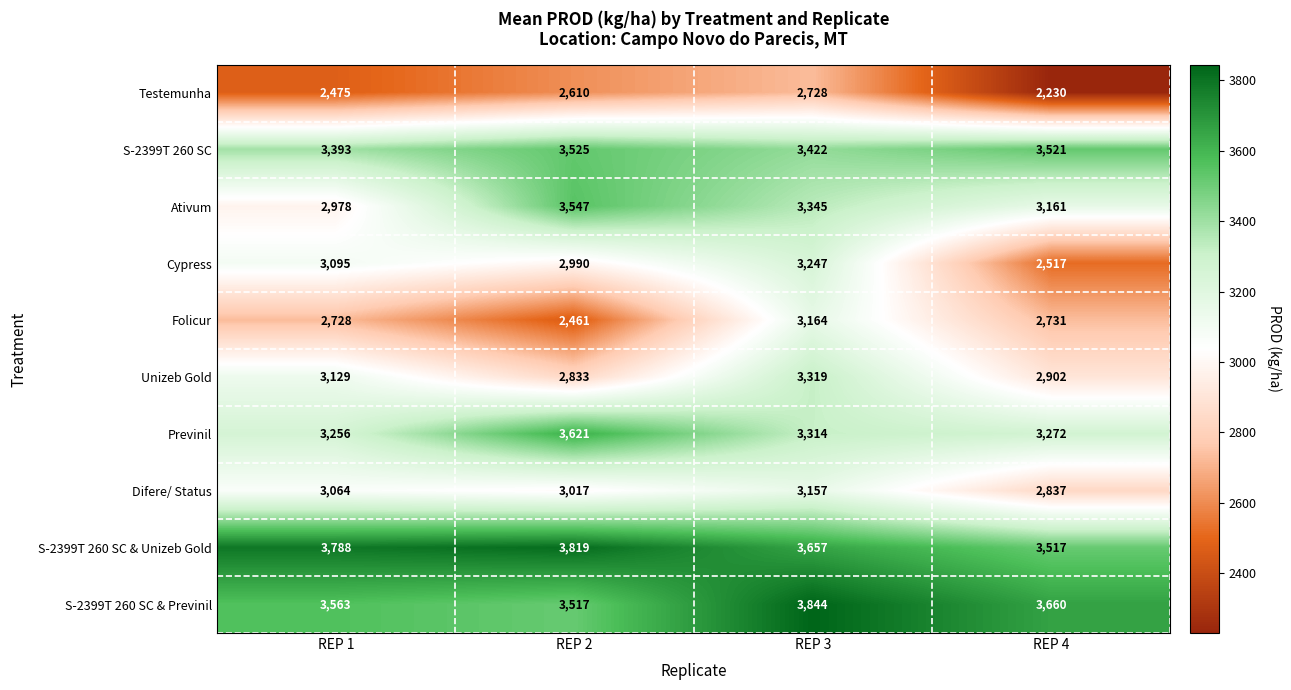

At which label does Ativum first exceed 3345?

REP 2